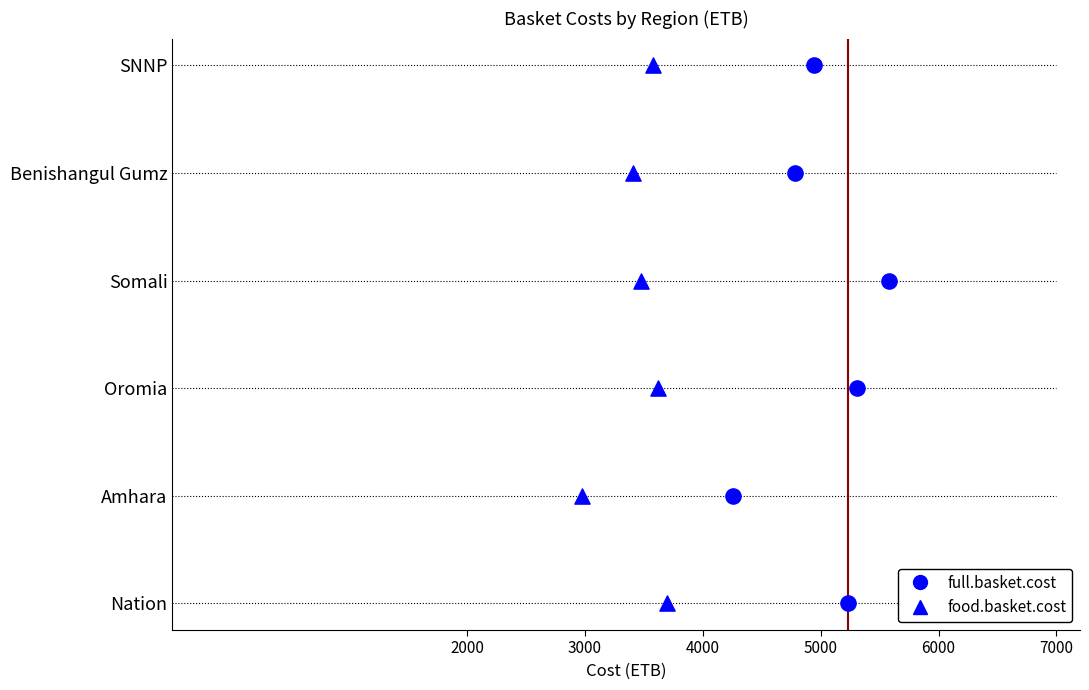

What are all the series names shown in the legend?

full.basket.cost, food.basket.cost